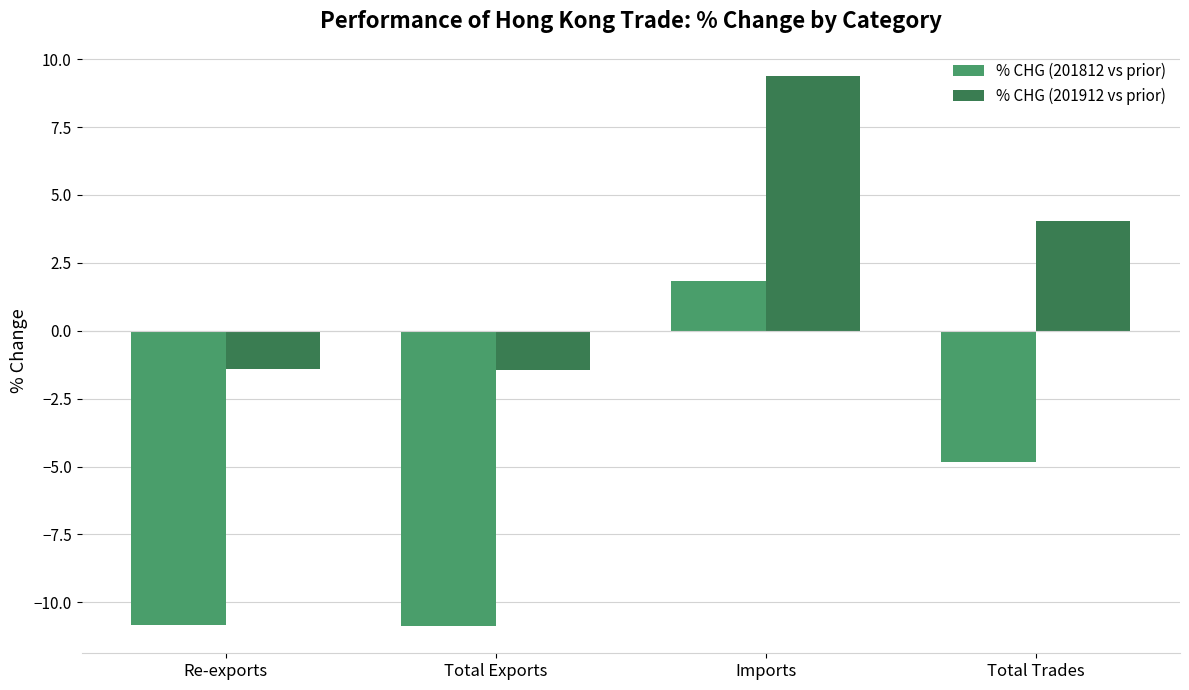

What is the label of the 2nd bar from the left?

Total Exports